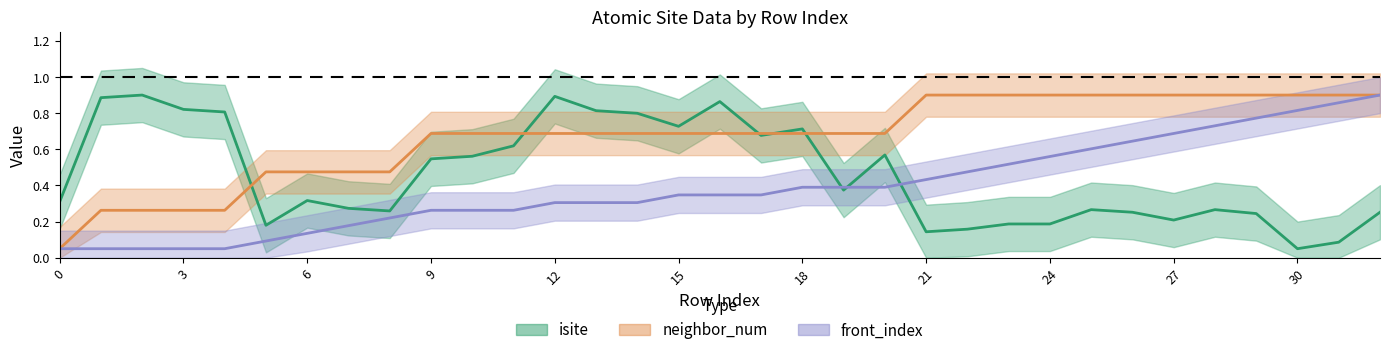

What is the value of the front_index point at the 15th from the left?

0.3